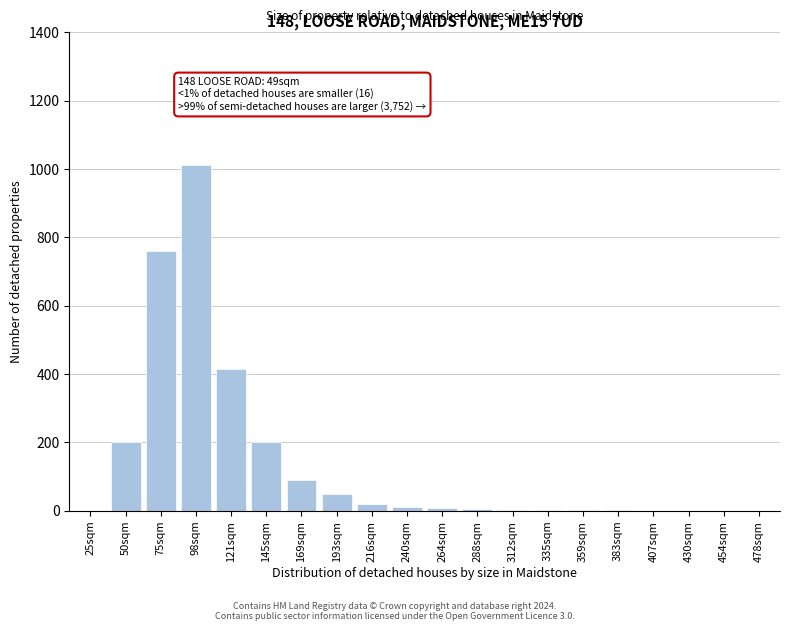

What is the maximum value shown in the chart?

1010